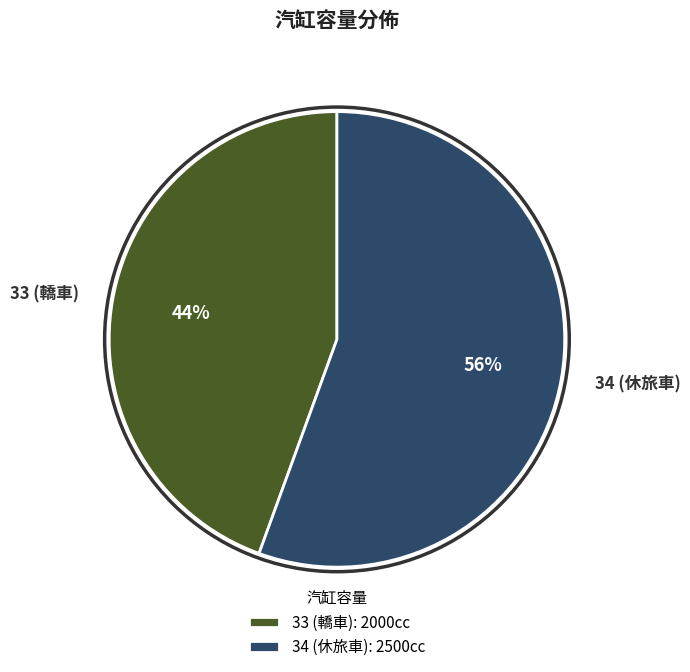

How many segments does this pie chart have?

2